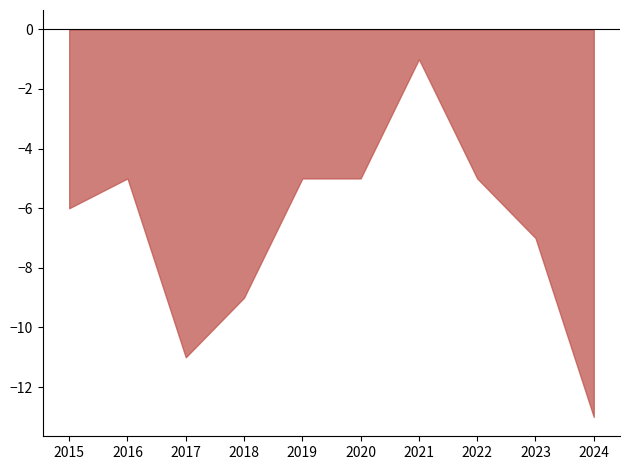

How many interior local peaks does the Theft series have?

2